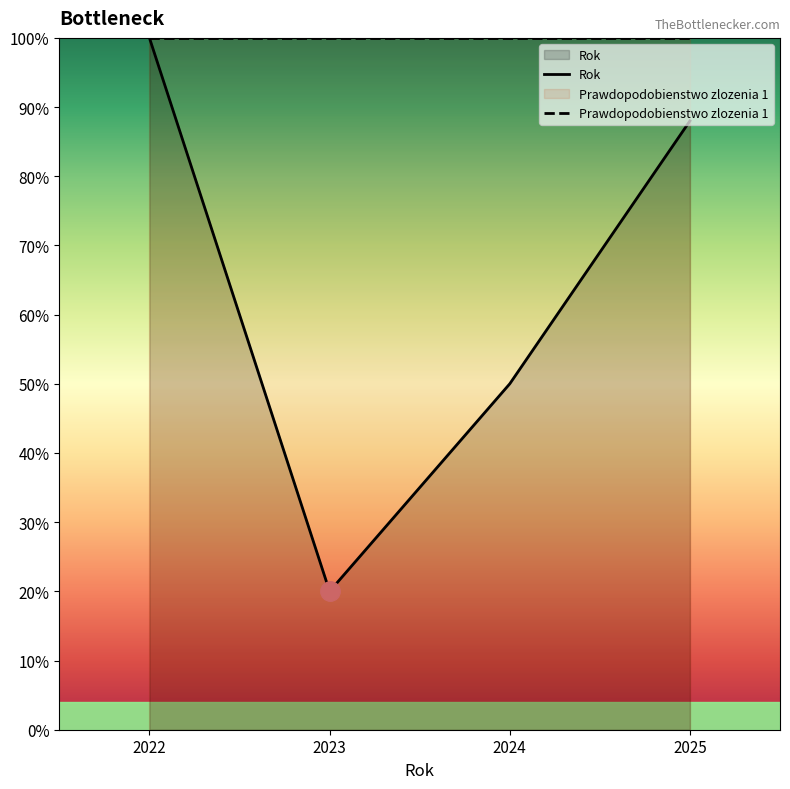

What is the highest value of the Prawdopodobienstwo zlozenia 1 series?

100